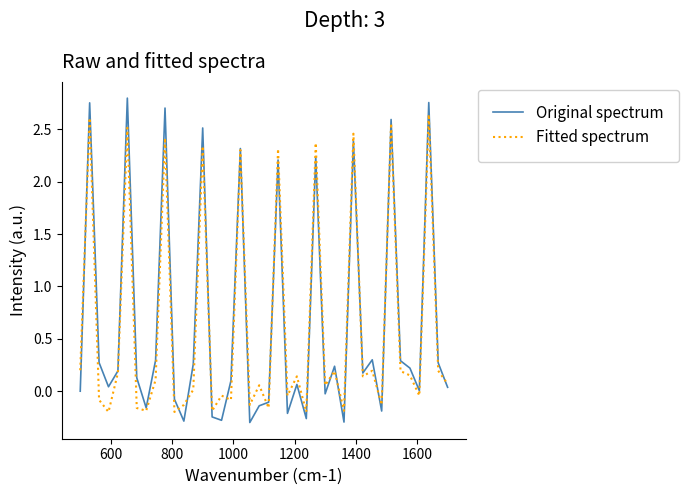

Rank the series by their maximum value, from lowest to highest.

Fitted spectrum, Original spectrum